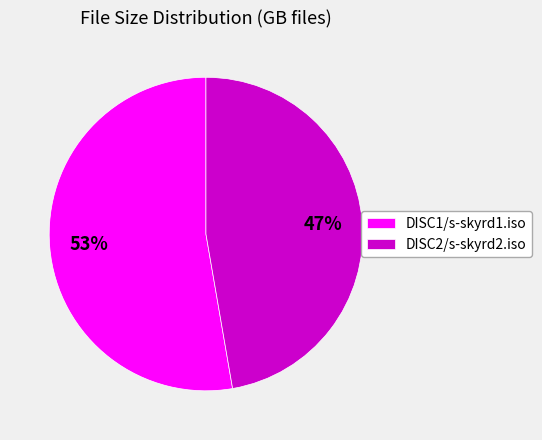

Rank the categories by value from highest to lowest.

DISC1/s-skyrd1.iso, DISC2/s-skyrd2.iso